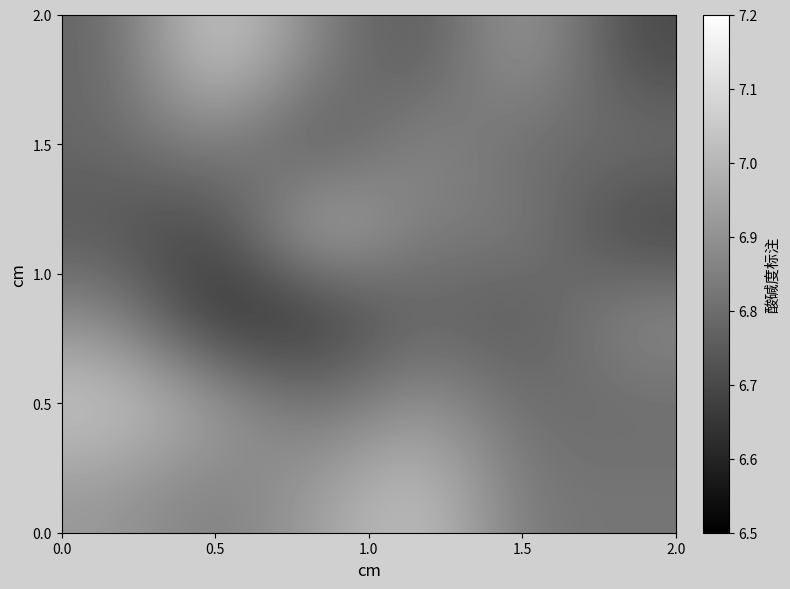

How many distinct data groups are displayed?

6